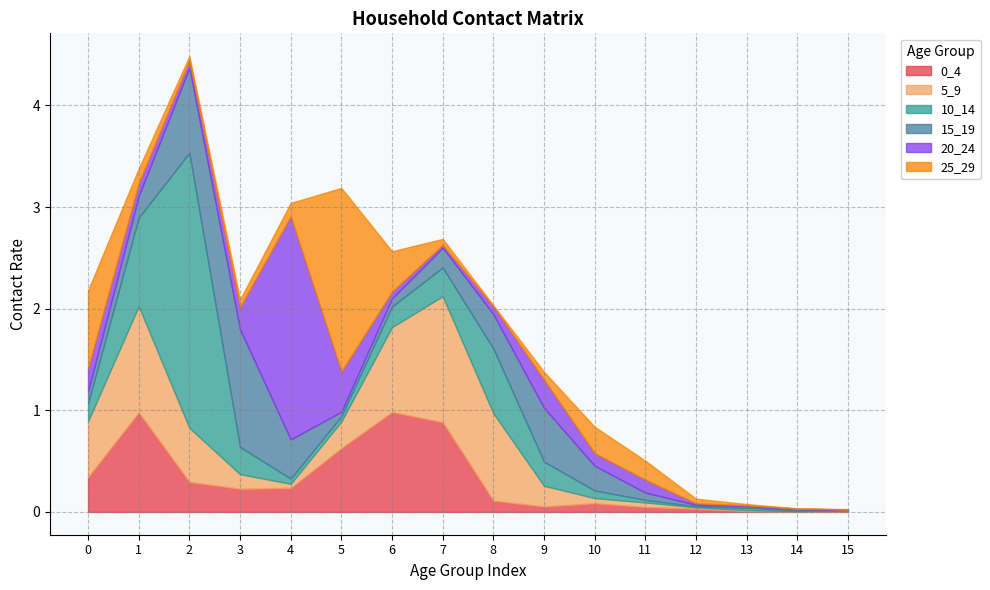

What is the difference between the 20_24 values at 15 and 9?

0.3